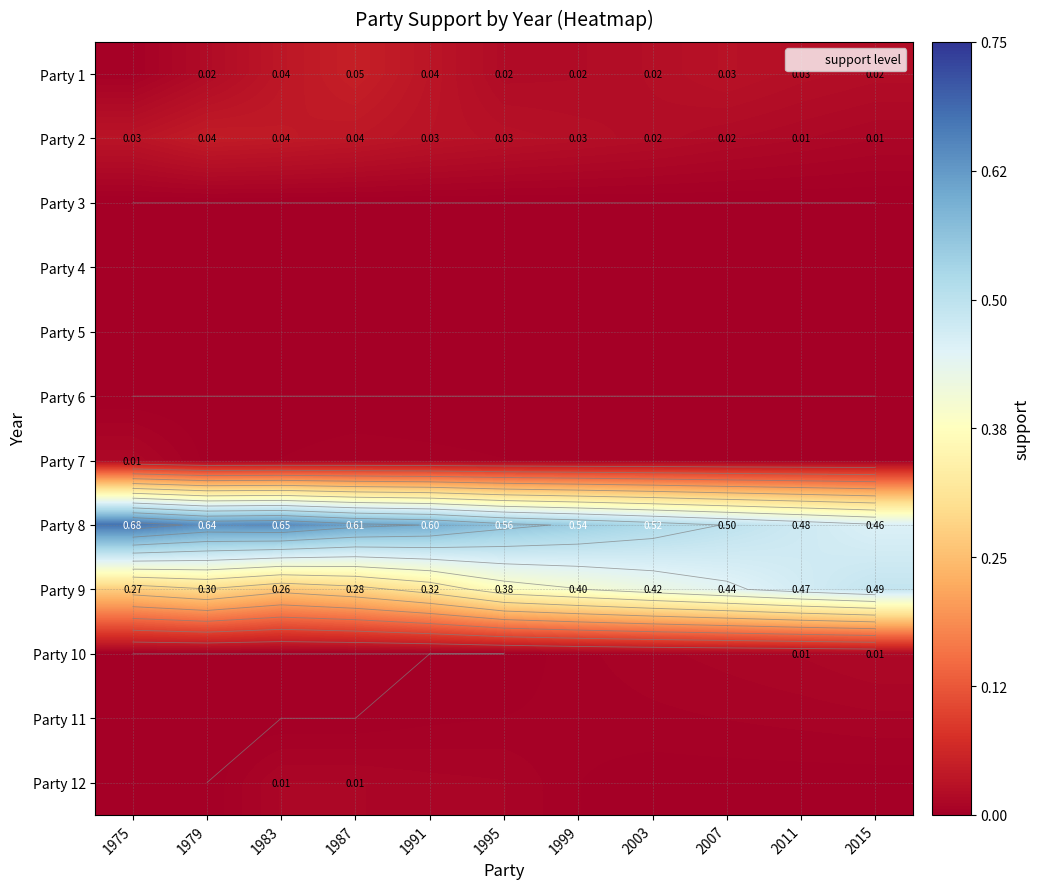

The Party 4 series shows 0.0 at 1991. True or false?

True